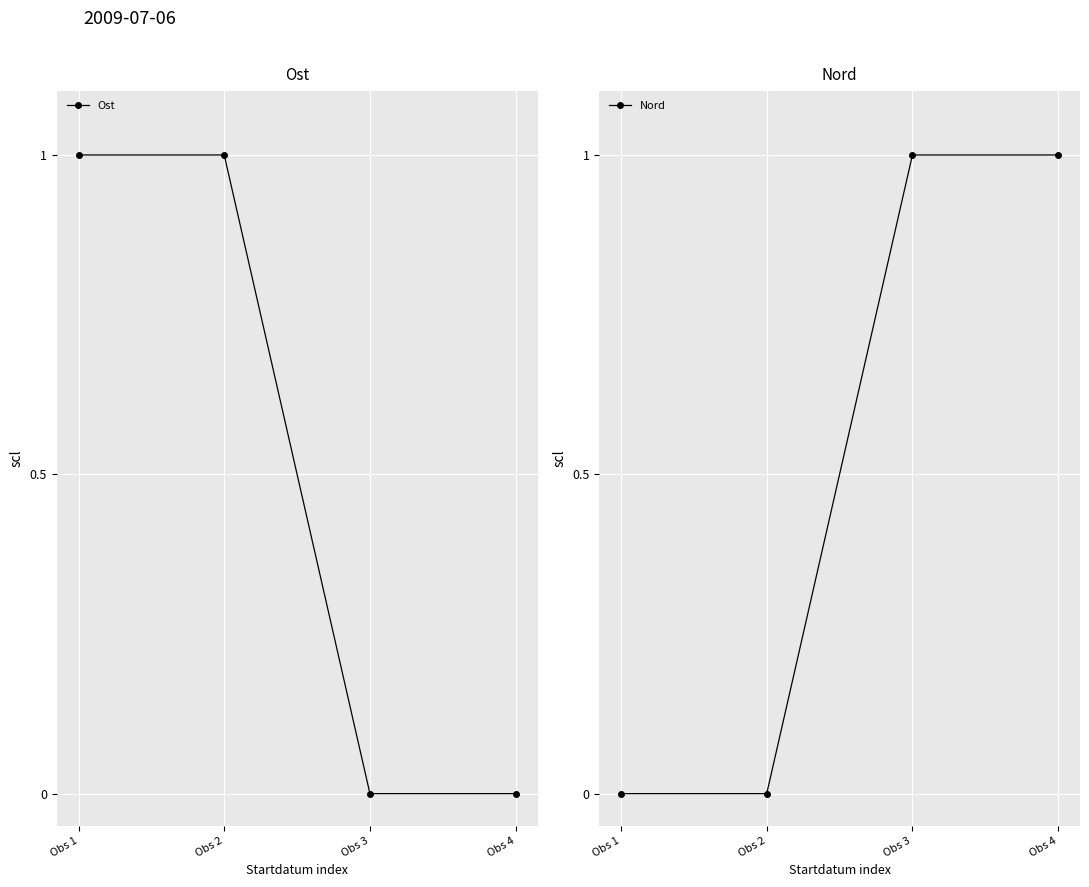

How many lines are shown in the chart?

2